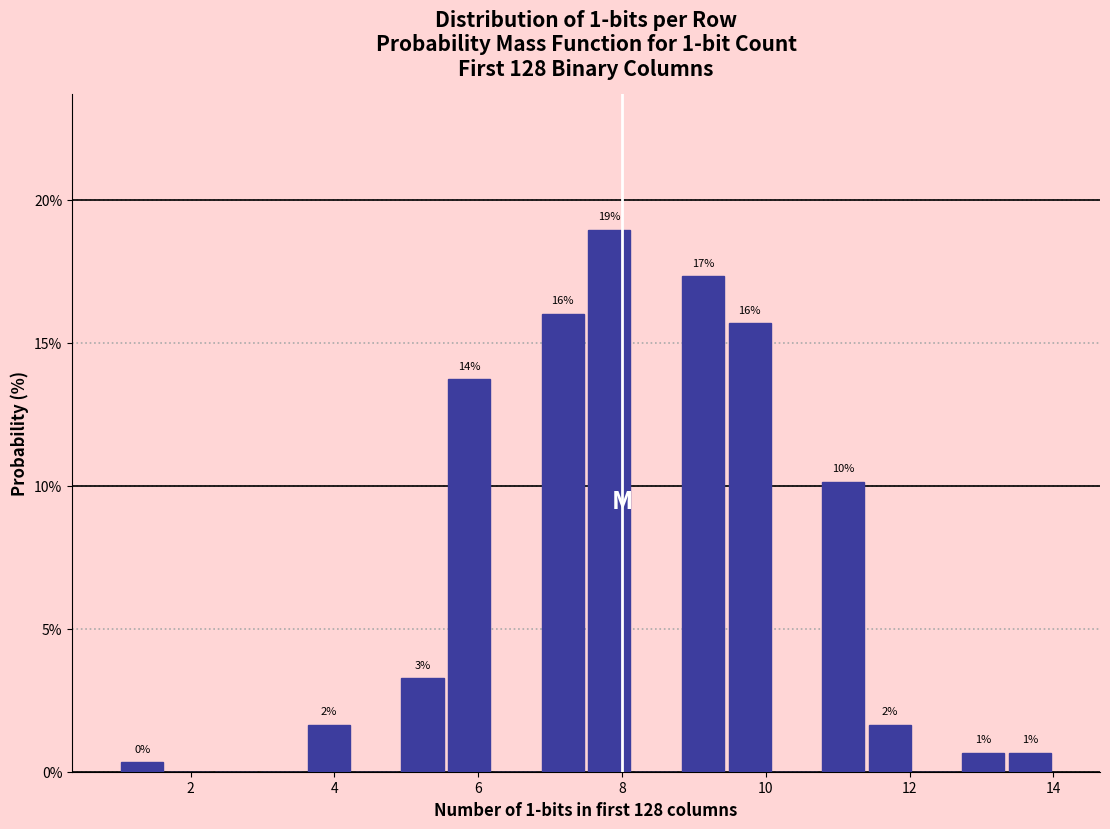

Read against the x-axis, roughly where is the centre of the tallest bar?

7.8